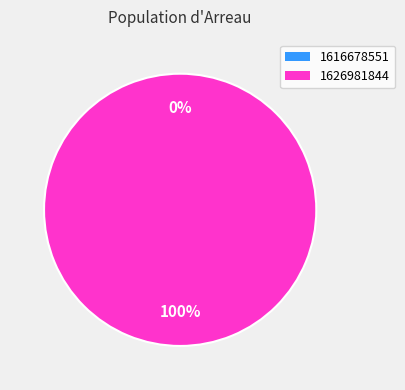

True or false: 1616678551 accounts for 0% of the total.

True